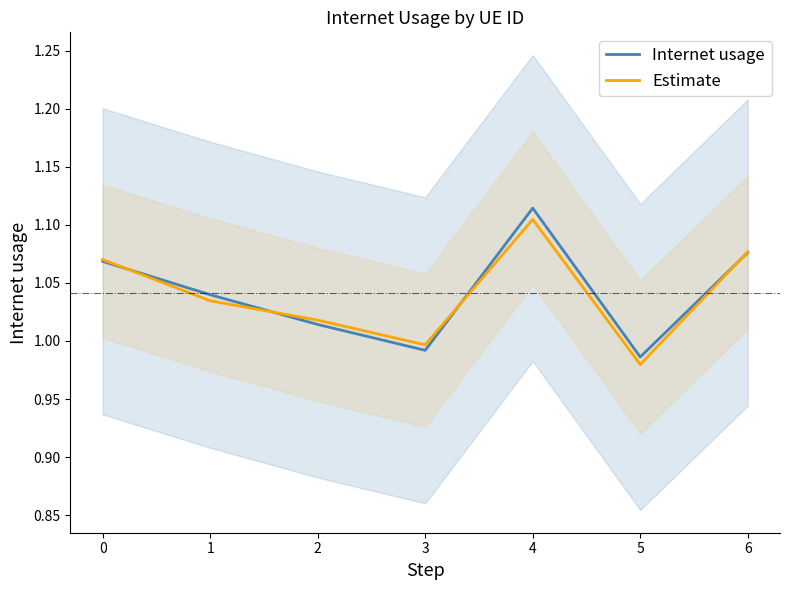

What is the sum of the Estimate values at 2 and 5?

2.0